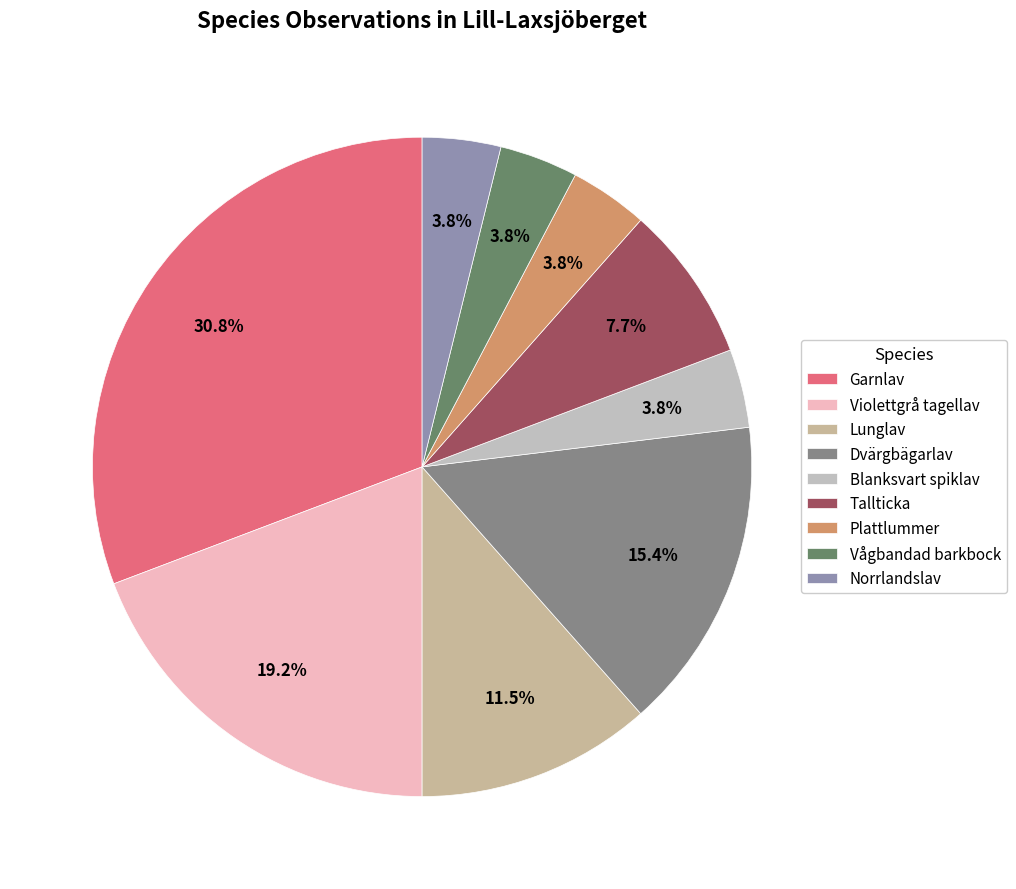

Do Dvärgbägarlav and Garnlav together represent more than half of the pie?

No